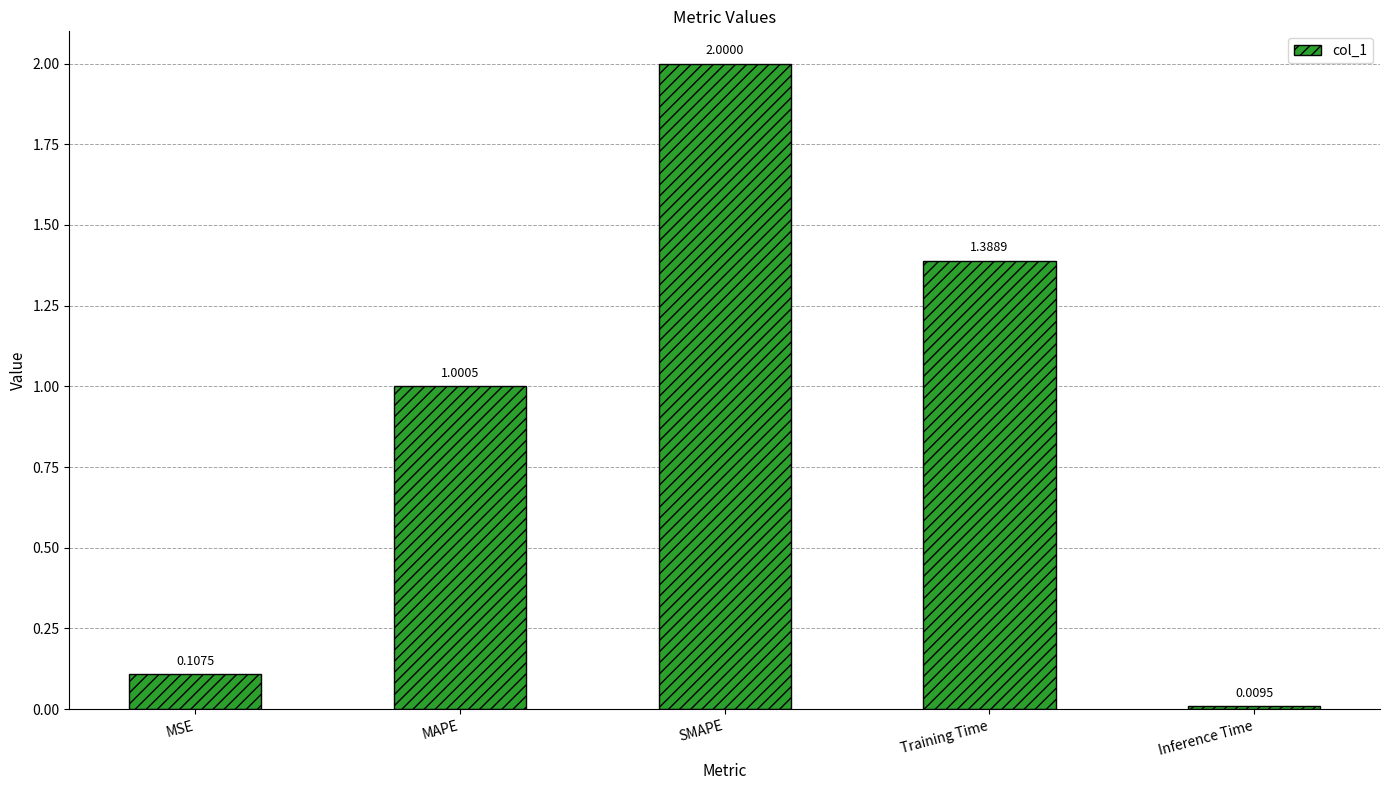

Rank the categories by value from highest to lowest.

SMAPE, Training Time, MAPE, MSE, Inference Time